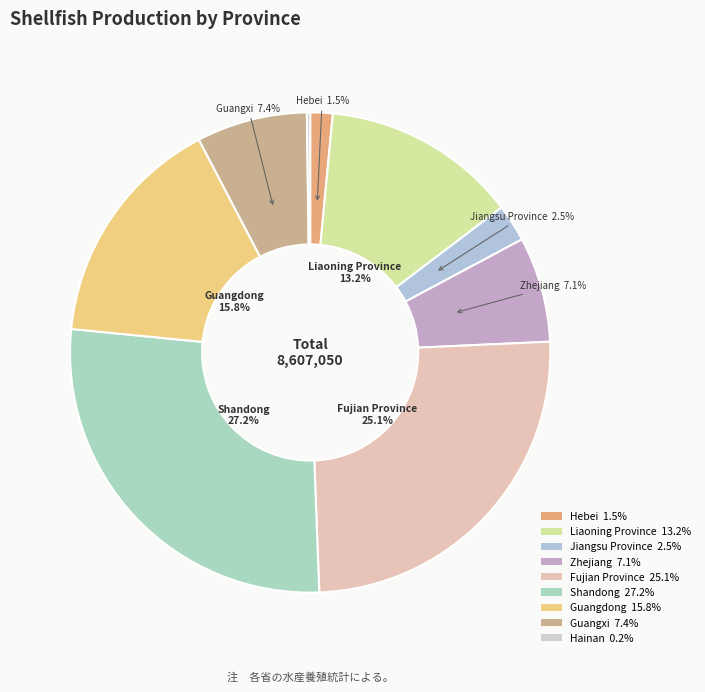

To the nearest percent, what is the average slice percentage?

11%